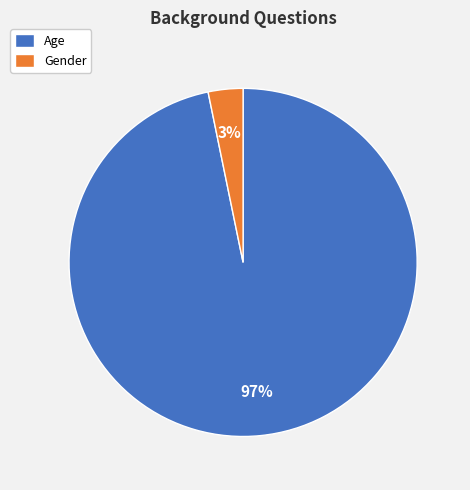

Which category accounts for the majority?

Age